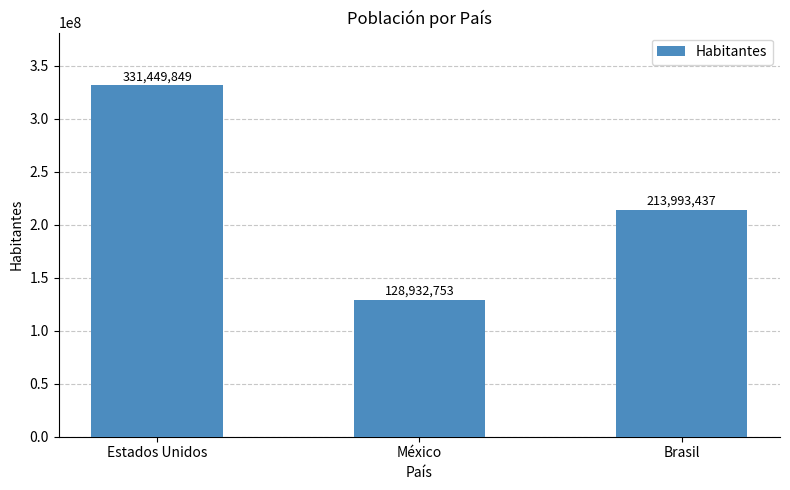

What is the change in value from Estados Unidos to México?

-202517096